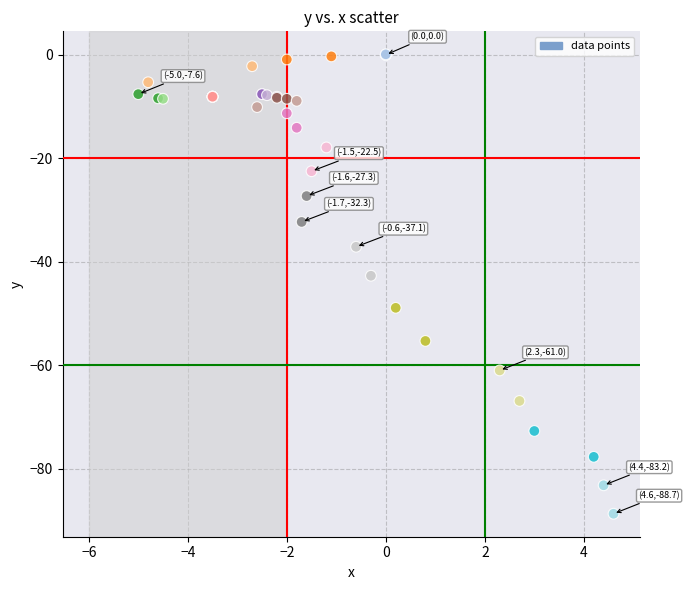

What Y value in the scatter plot is closest to -44?

-42.7